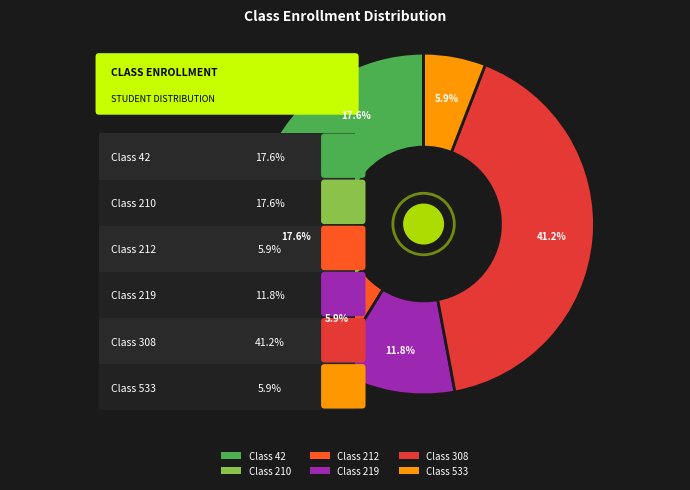

Does any single category account for the majority?

No